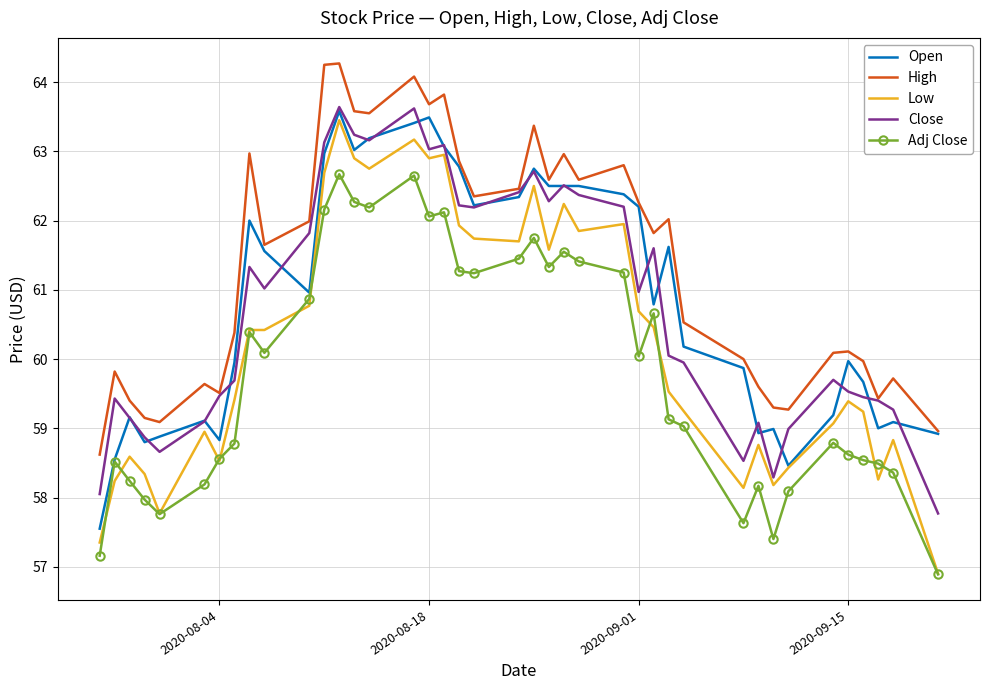

Which series has the largest total across all categories?

High